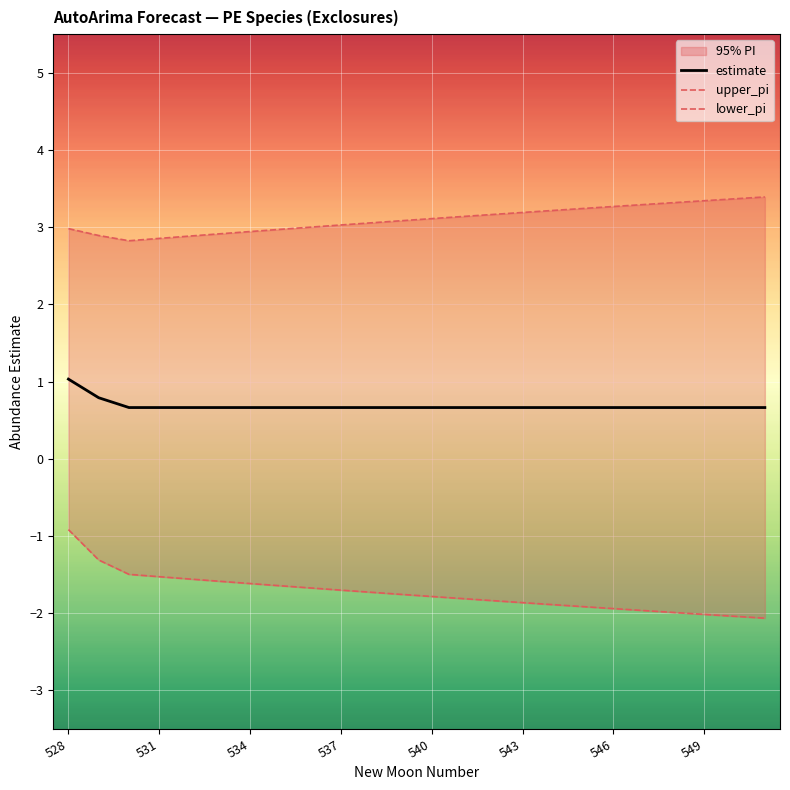

What is the value of the upper_pi point at the 17th from the left?

3.2